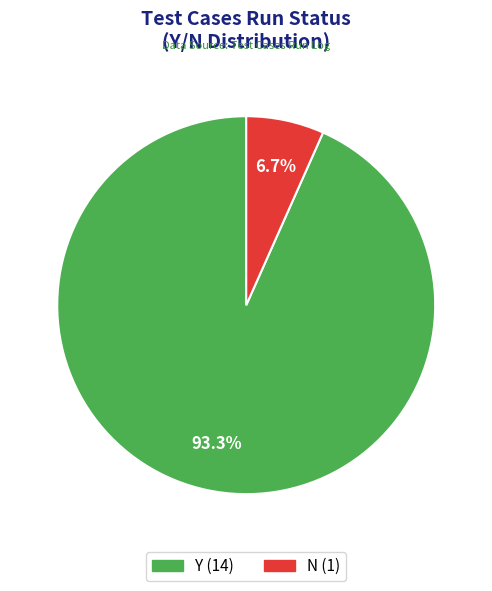

To the nearest percent, what portion does Y represent?

93%